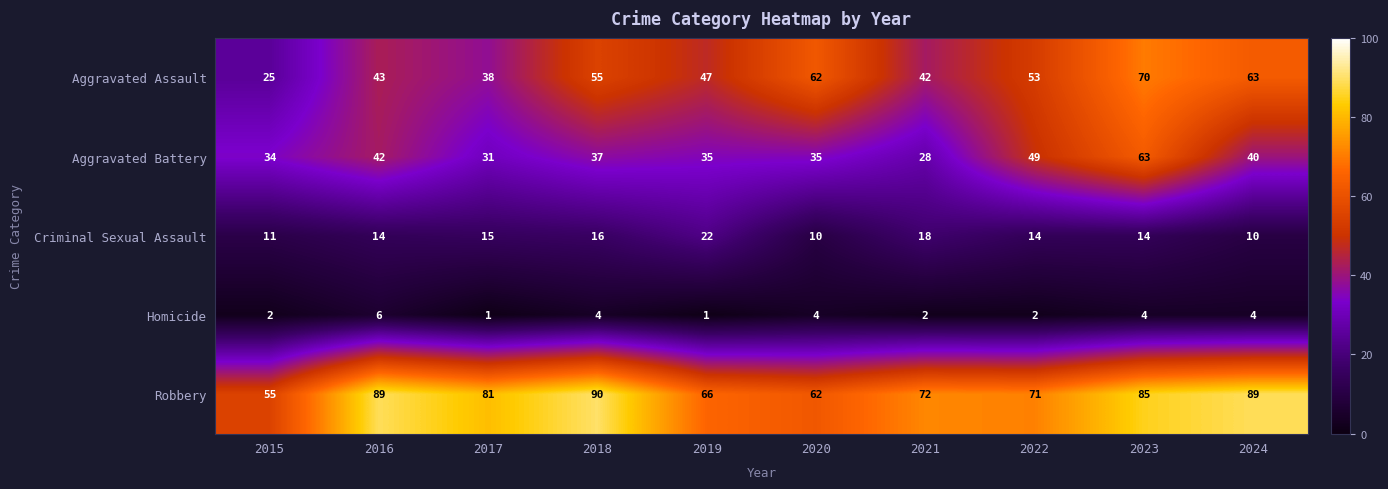

The value of Aggravated Battery at 2015 is 34. True or false?

True